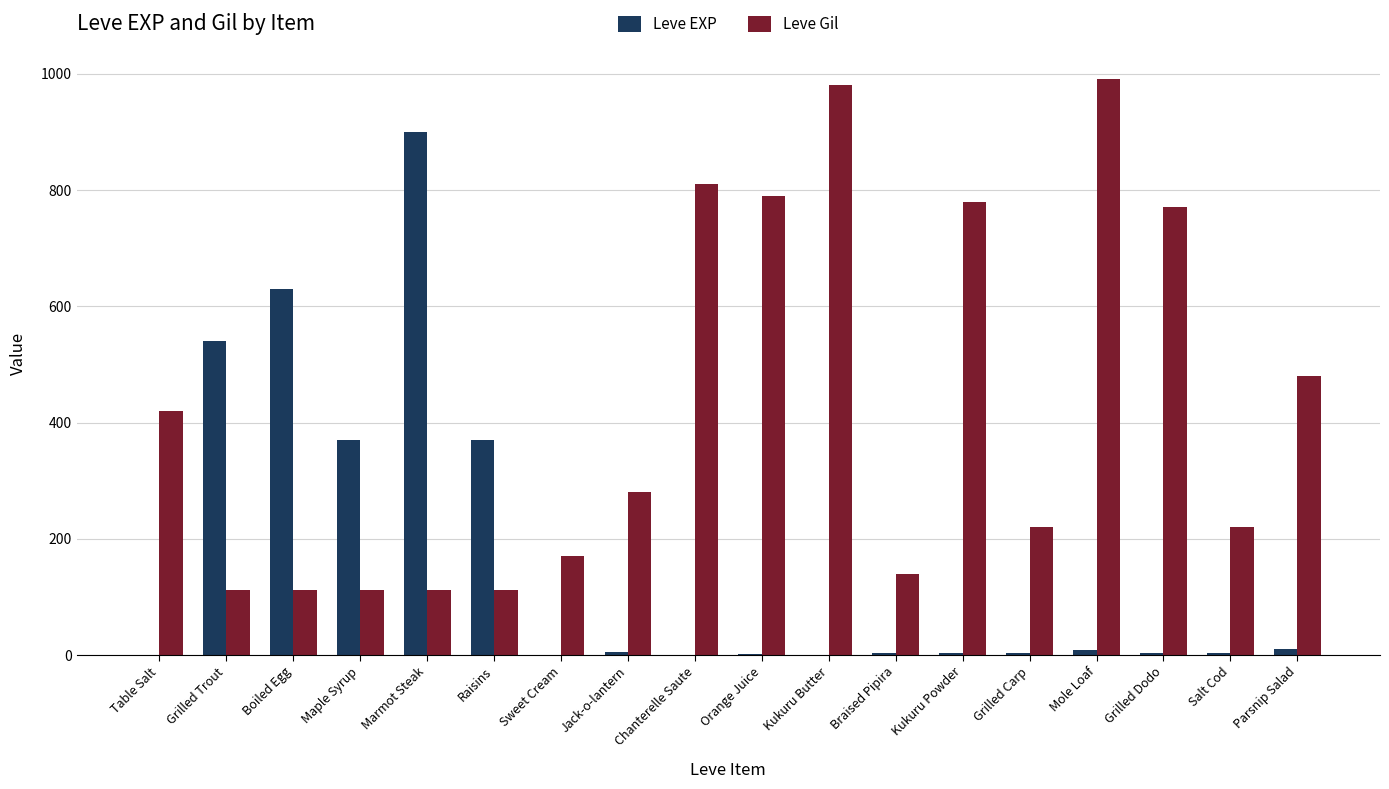

What is the sum of all Leve EXP values?

2857